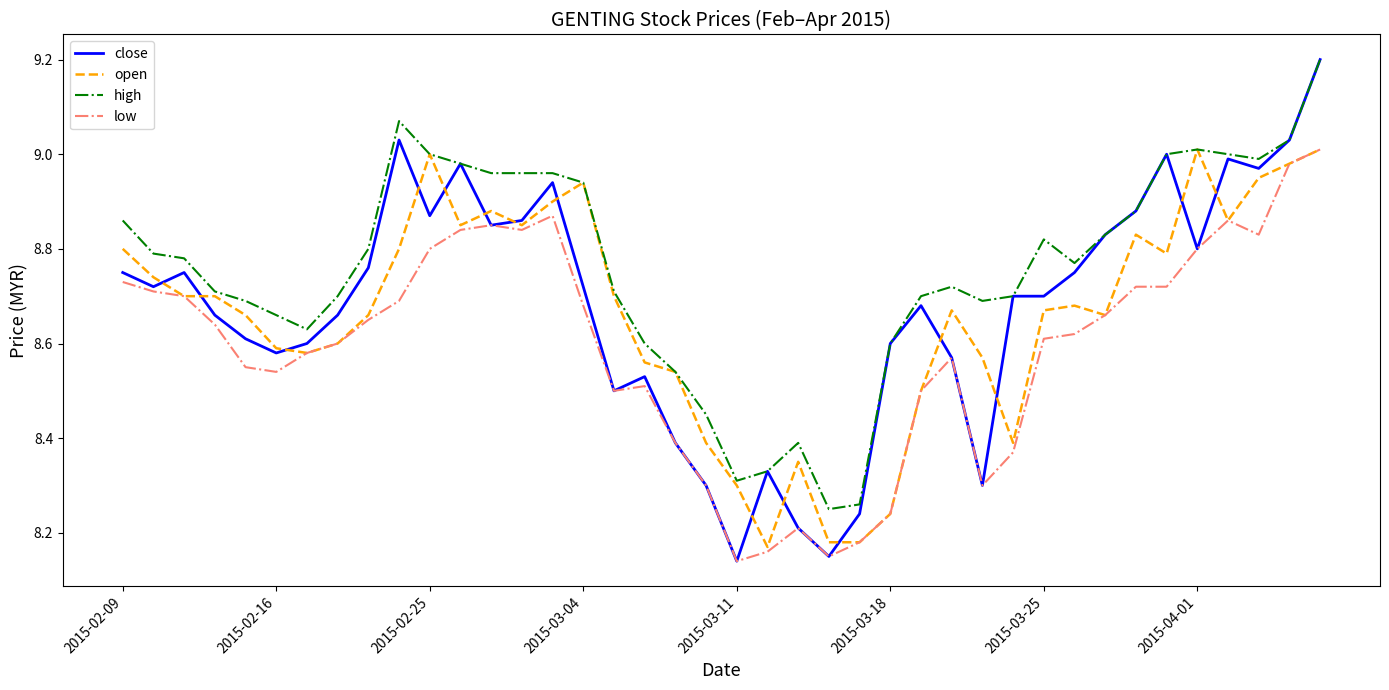

Which series has the largest total across all categories?

high